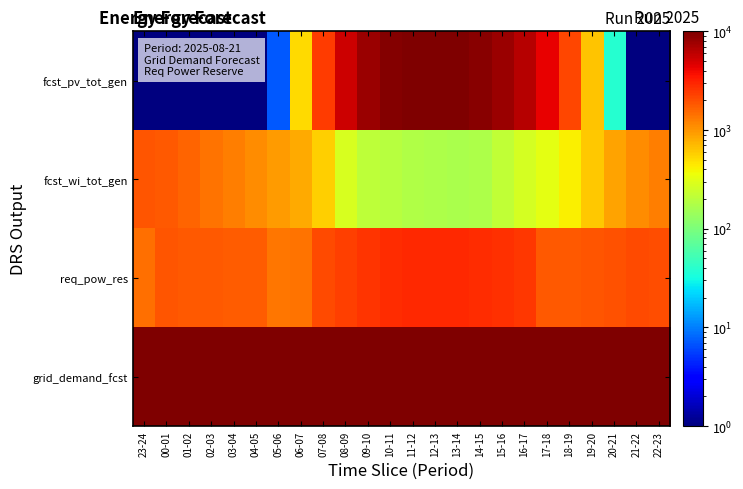

Which series has the widest spread of values?

fcst_pv_tot_gen